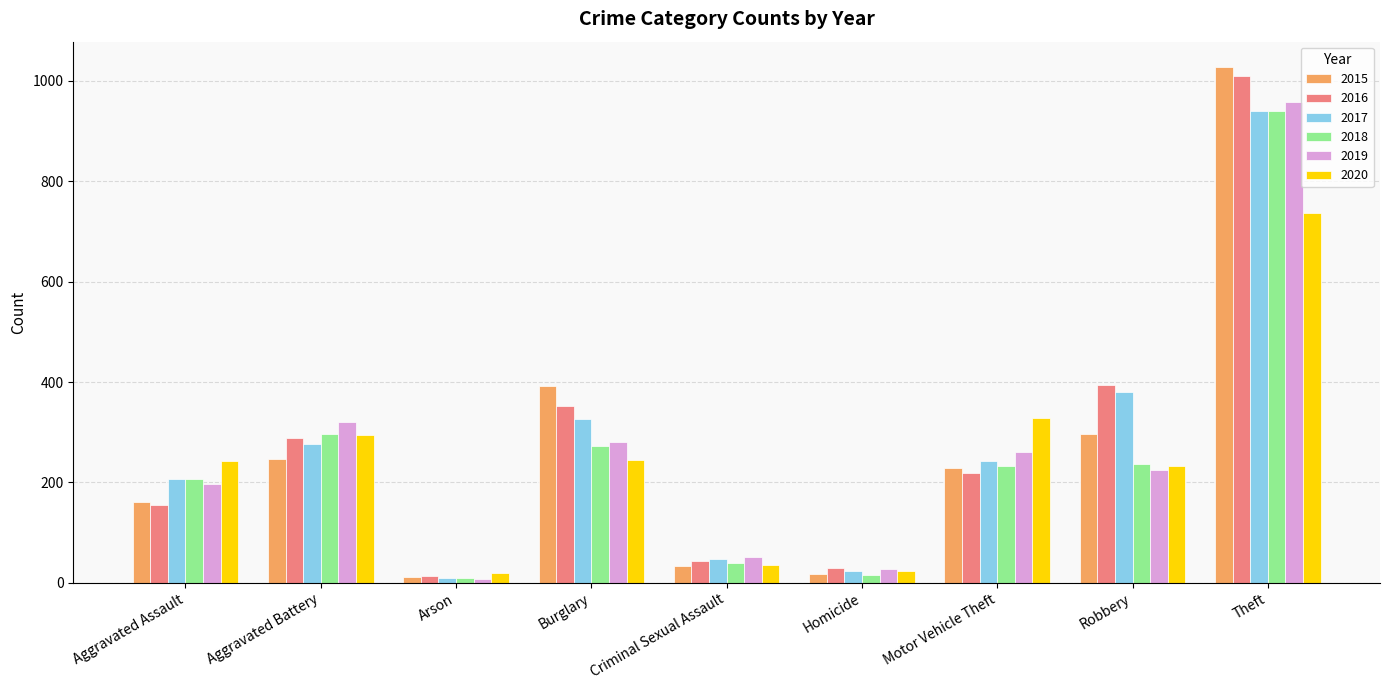

At which category is the sum across all series the highest?

Theft